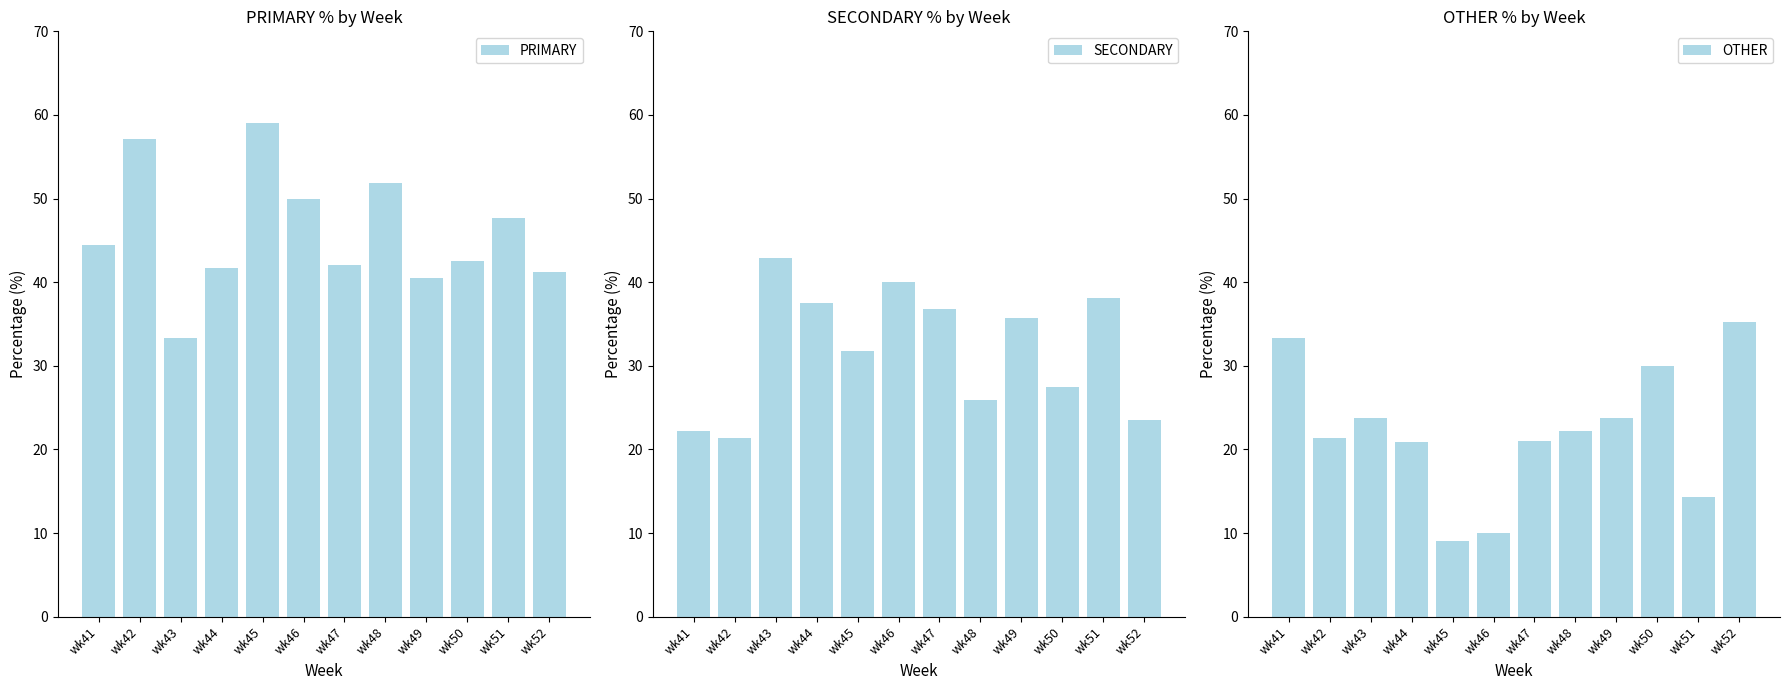

How many bars are there in total?

36